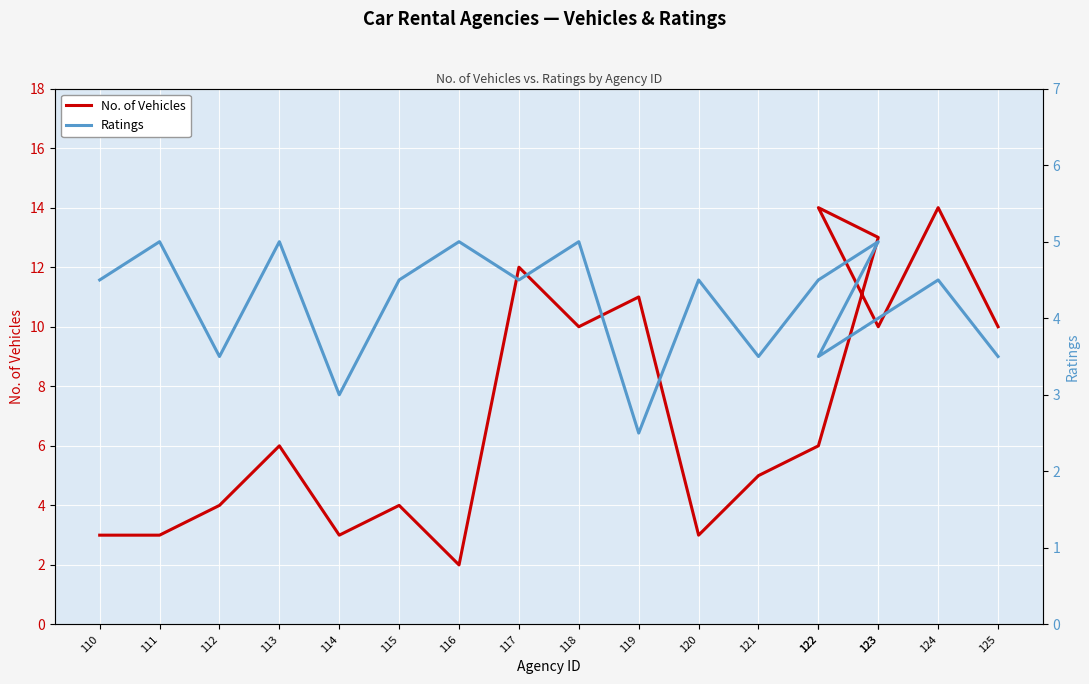

What is the difference between the highest and lowest values at 120?

1.5